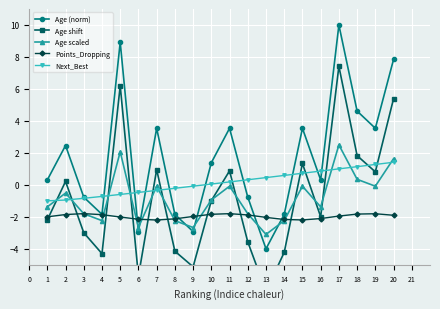

How many interior local valleys does the Points_Dropping series have?

2